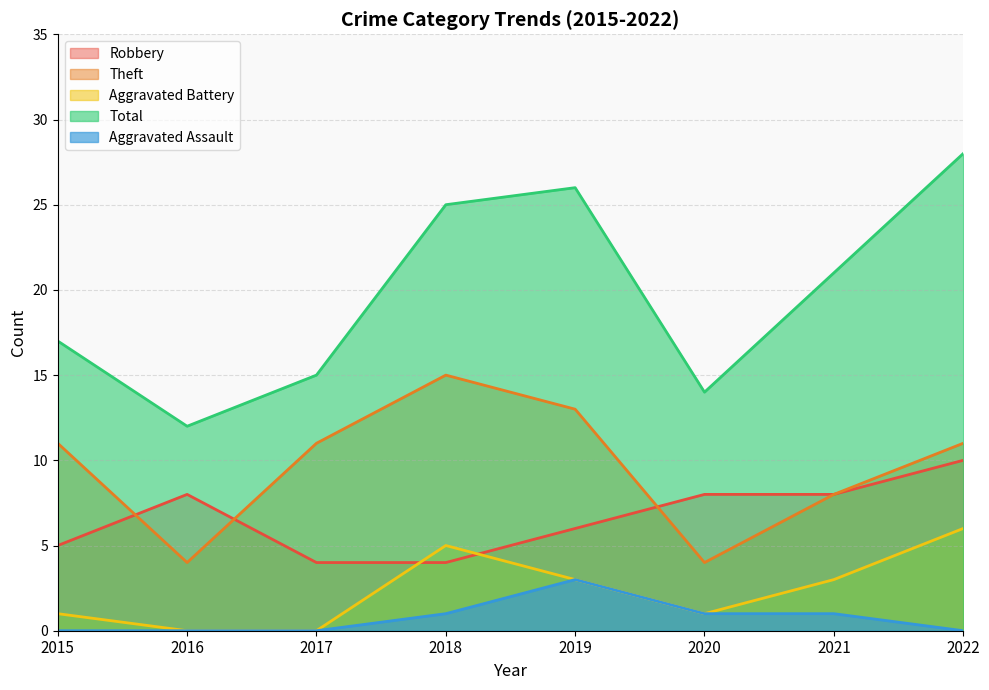

What is the spread (max minus min) of values at 2019?

23